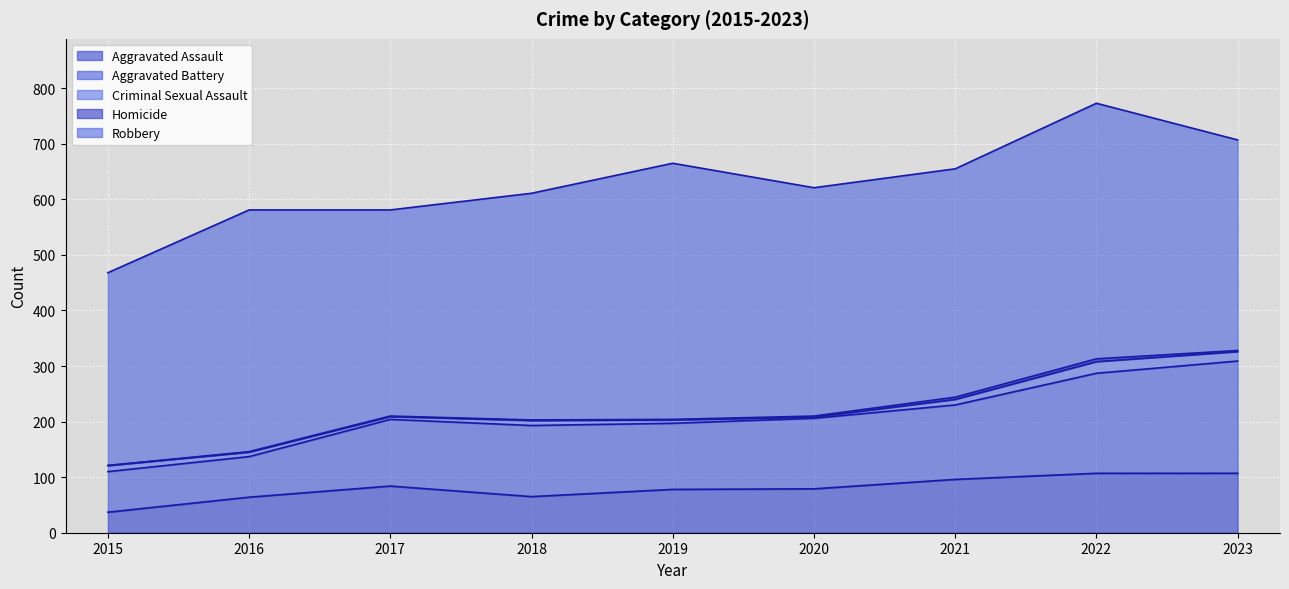

What is the value of the Criminal Sexual Assault point at the 7th from the left?

10